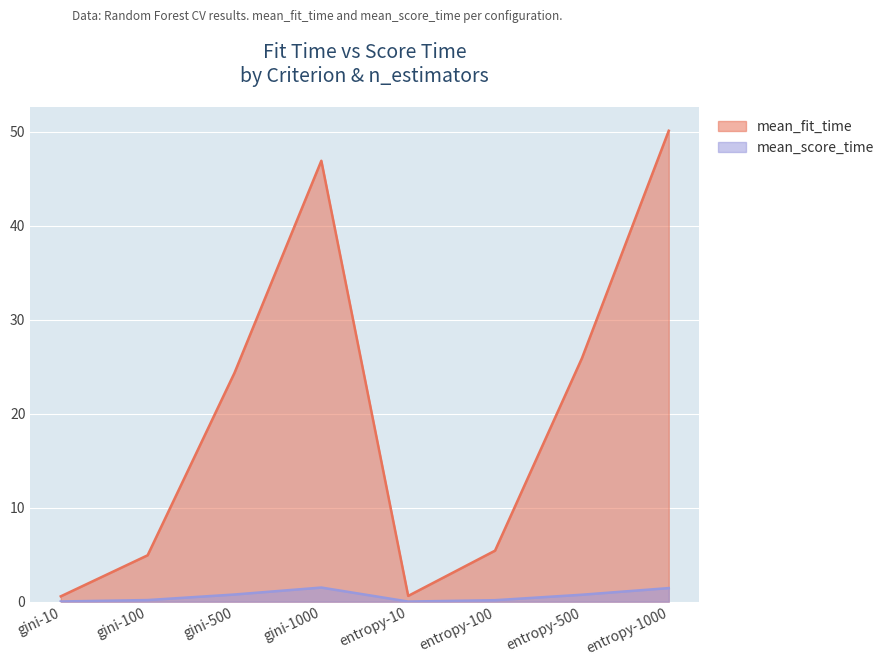

True or false: mean_score_time and mean_fit_time cross at least once.

False